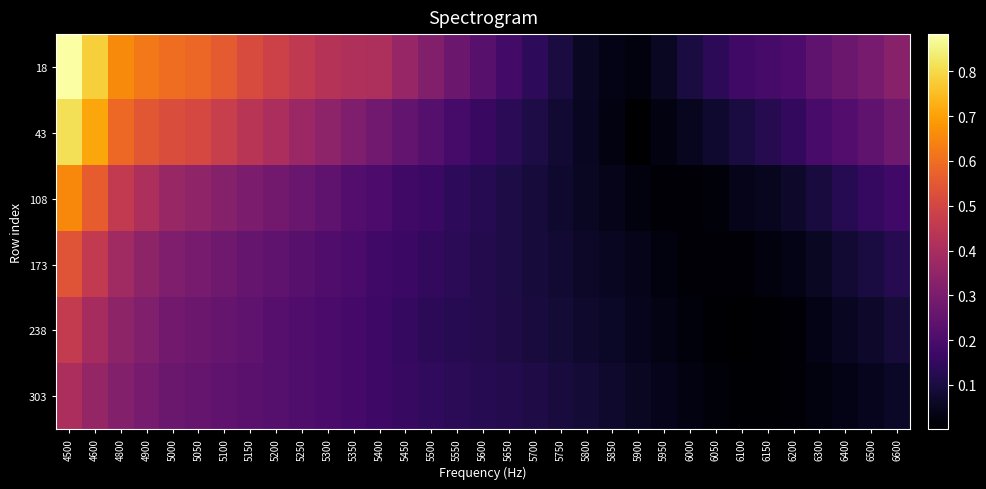

Reading left to right, transcribe all the data shown in this chart.

18: 4500=0.9	4600=0.8	4800=0.7	4900=0.6	5000=0.6	5050=0.6	5100=0.6	5150=0.5	5200=0.5	5250=0.5	5300=0.4	5350=0.4	5400=0.4	5450=0.4	5500=0.3	5550=0.3	5600=0.2	5650=0.2	5700=0.1	5750=0.1	5800=0.1	5850=0.0	5900=0.0	5950=0.1	6000=0.1	6050=0.1	6100=0.2	6150=0.2	6200=0.2	6300=0.2	6400=0.3	6500=0.3	6600=0.3
43: 4500=0.8	4600=0.7	4800=0.6	4900=0.5	5000=0.5	5050=0.5	5100=0.5	5150=0.4	5200=0.4	5250=0.4	5300=0.3	5350=0.3	5400=0.3	5450=0.2	5500=0.2	5550=0.2	5600=0.2	5650=0.1	5700=0.1	5750=0.1	5800=0.1	5850=0.0	5900=0.0	5950=0.0	6000=0.1	6050=0.1	6100=0.1	6150=0.1	6200=0.1	6300=0.2	6400=0.2	6500=0.2	6600=0.3
108: 4500=0.7	4600=0.6	4800=0.5	4900=0.4	5000=0.4	5050=0.3	5100=0.3	5150=0.3	5200=0.3	5250=0.3	5300=0.2	5350=0.2	5400=0.2	5450=0.2	5500=0.2	5550=0.1	5600=0.1	5650=0.1	5700=0.1	5750=0.1	5800=0.1	5850=0.0	5900=0.0	5950=0.0	6000=0.0	6050=0.0	6100=0.0	6150=0.1	6200=0.1	6300=0.1	6400=0.1	6500=0.2	6600=0.2
173: 4500=0.5	4600=0.5	4800=0.4	4900=0.3	5000=0.3	5050=0.3	5100=0.3	5150=0.3	5200=0.2	5250=0.2	5300=0.2	5350=0.2	5400=0.2	5450=0.2	5500=0.1	5550=0.1	5600=0.1	5650=0.1	5700=0.1	5750=0.1	5800=0.1	5850=0.1	5900=0.0	5950=0.0	6000=0.0	6050=0.0	6100=0.0	6150=0.0	6200=0.0	6300=0.1	6400=0.1	6500=0.1	6600=0.1
238: 4500=0.5	4600=0.4	4800=0.3	4900=0.3	5000=0.3	5050=0.3	5100=0.3	5150=0.2	5200=0.2	5250=0.2	5300=0.2	5350=0.2	5400=0.2	5450=0.2	5500=0.1	5550=0.1	5600=0.1	5650=0.1	5700=0.1	5750=0.1	5800=0.1	5850=0.1	5900=0.0	5950=0.0	6000=0.0	6050=0.0	6100=0.0	6150=0.0	6200=0.0	6300=0.0	6400=0.1	6500=0.1	6600=0.1
303: 4500=0.4	4600=0.4	4800=0.3	4900=0.3	5000=0.3	5050=0.3	5100=0.2	5150=0.2	5200=0.2	5250=0.2	5300=0.2	5350=0.2	5400=0.2	5450=0.2	5500=0.1	5550=0.1	5600=0.1	5650=0.1	5700=0.1	5750=0.1	5800=0.1	5850=0.1	5900=0.1	5950=0.0	6000=0.0	6050=0.0	6100=0.0	6150=0.0	6200=0.0	6300=0.0	6400=0.0	6500=0.0	6600=0.1